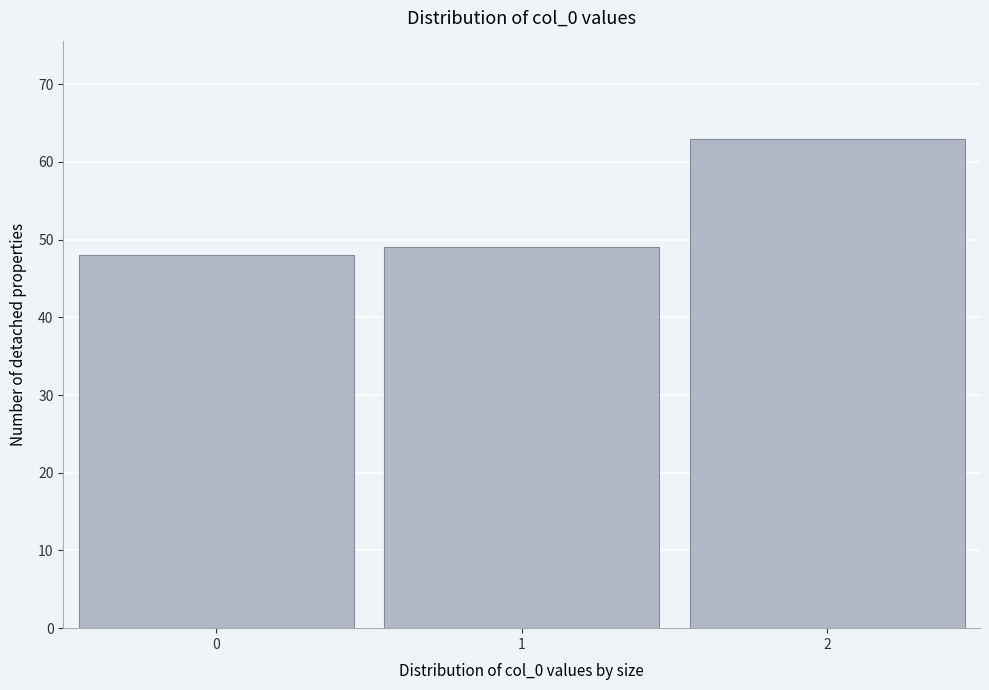

Reading right to left, extract all data points from this chart.

63	49	48